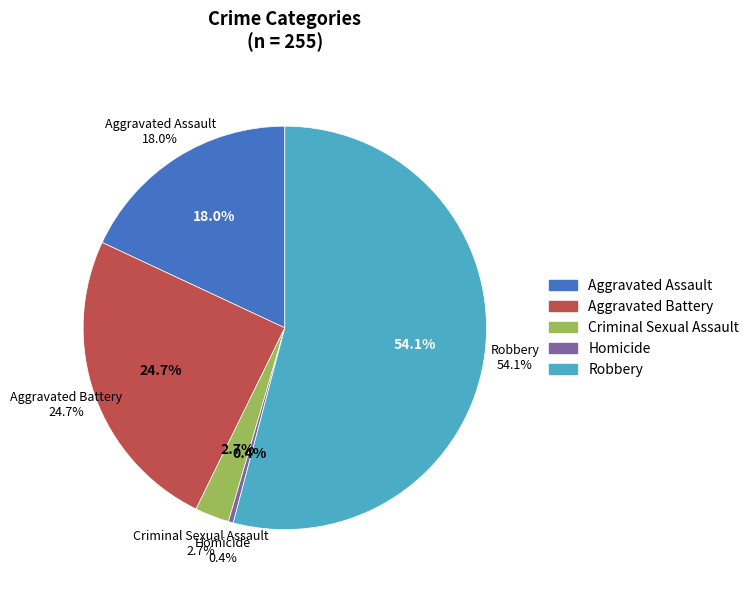

Rank the categories by value from highest to lowest.

Robbery, Aggravated Battery, Aggravated Assault, Criminal Sexual Assault, Homicide